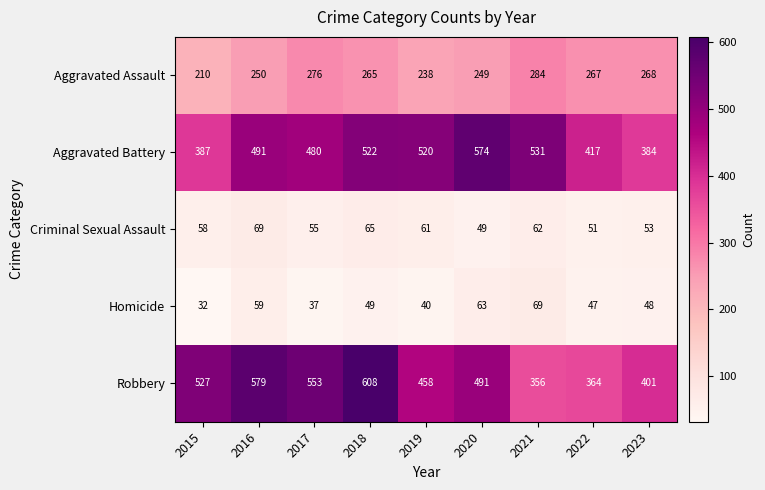

What is the difference between the maximum and minimum values in the Robbery series?

252